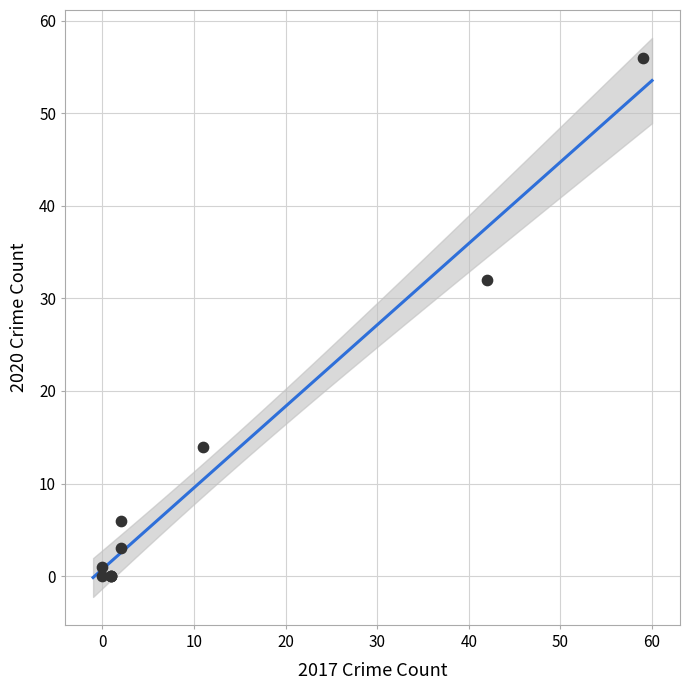

What Y value in the scatter plot is closest to 28?

32